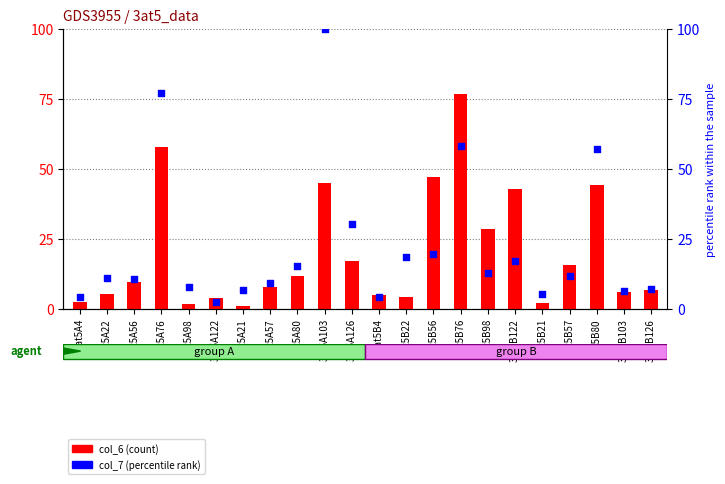

Which series reaches the minimum Y coordinate?

col_6 (count)